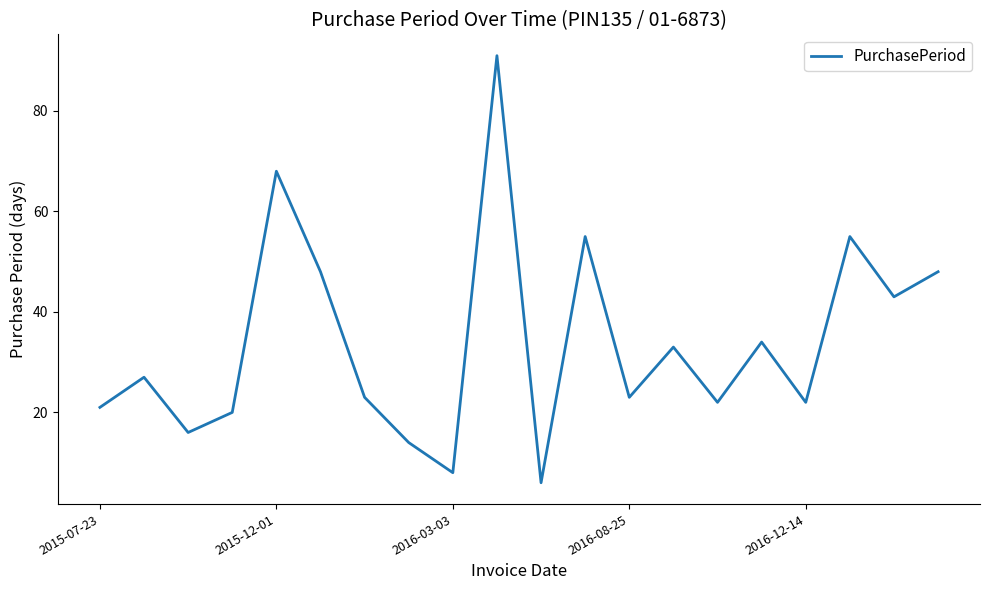

What is the difference between the maximum and second lowest values?

83